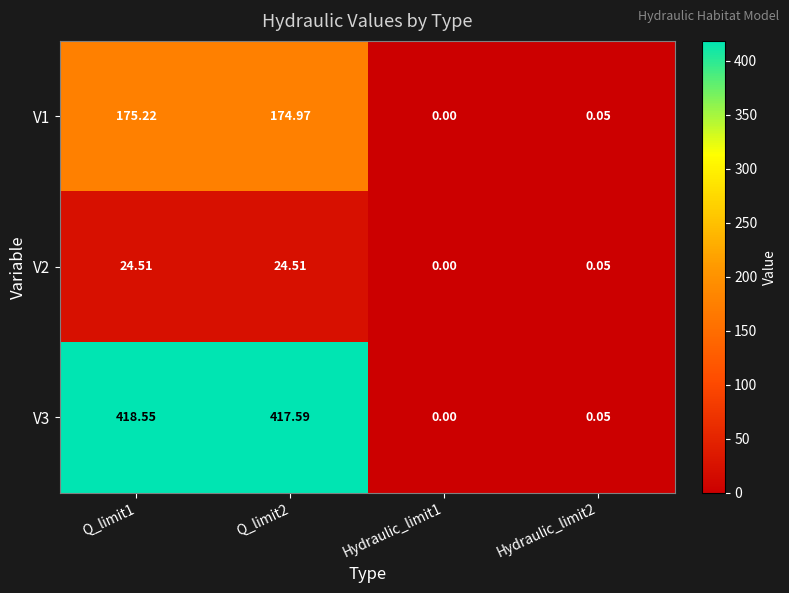

Is the value of V3 at Hydraulic_limit2 greater than the value of V2 at Hydraulic_limit1?

Yes